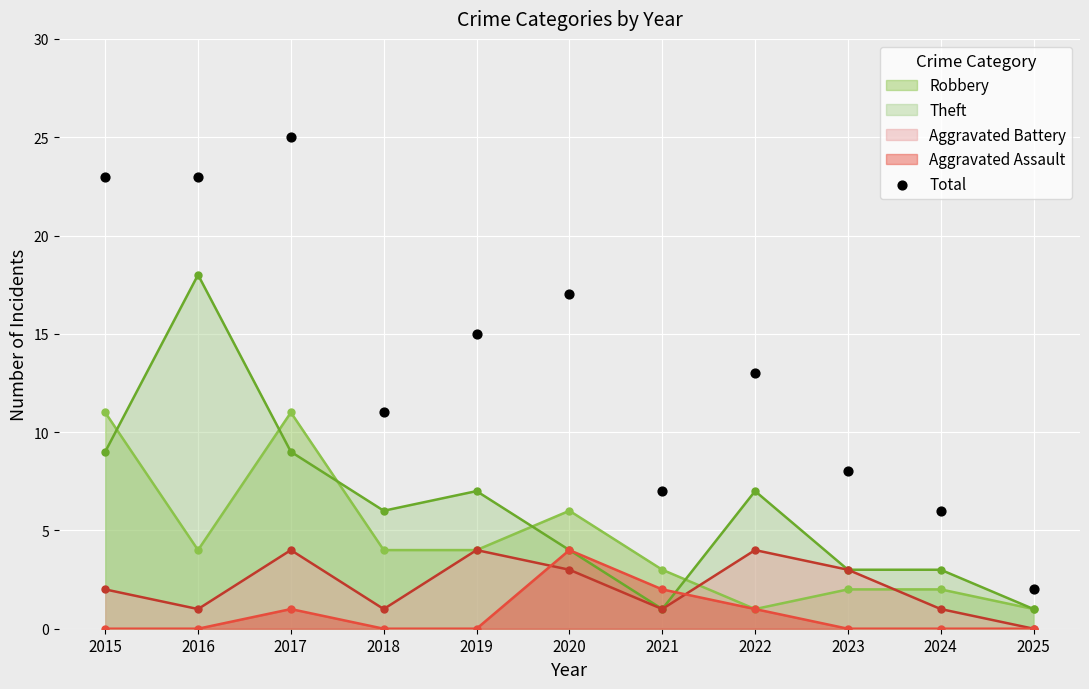

Between 2015 and 2017, which is larger?

2017